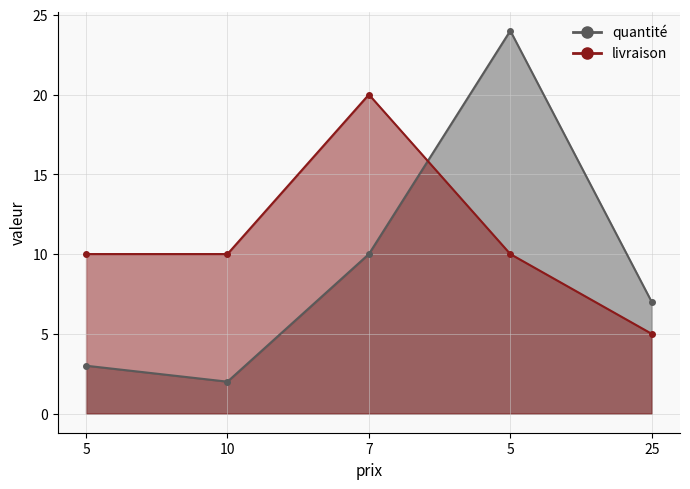

What is the sum of the quantité values at 7 and 25?

17